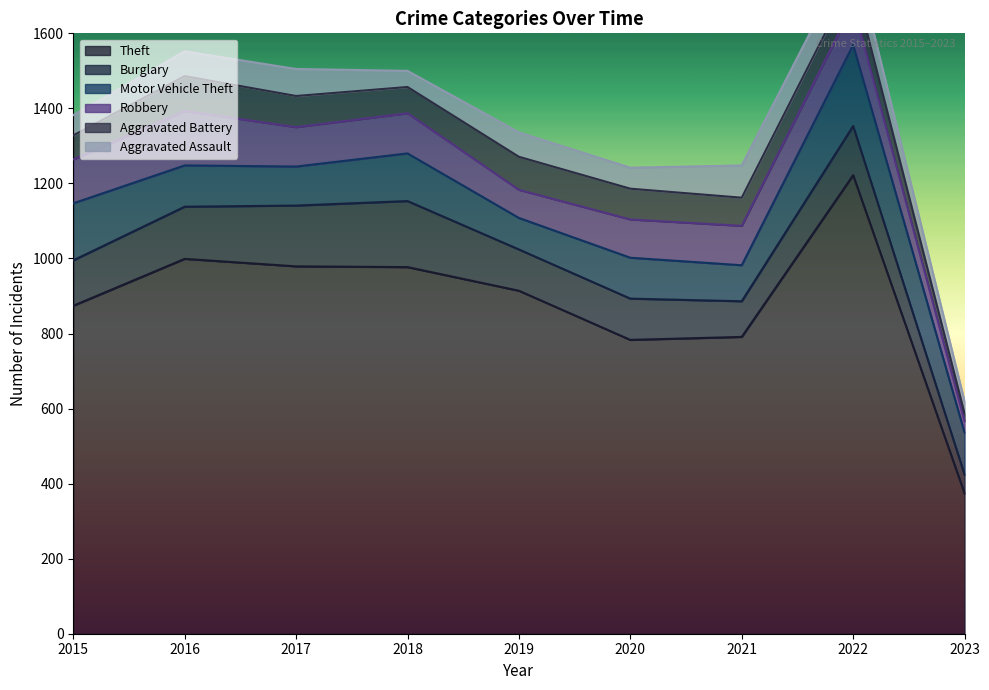

What are all the series names shown in the legend?

Theft, Burglary, Motor Vehicle Theft, Robbery, Aggravated Battery, Aggravated Assault